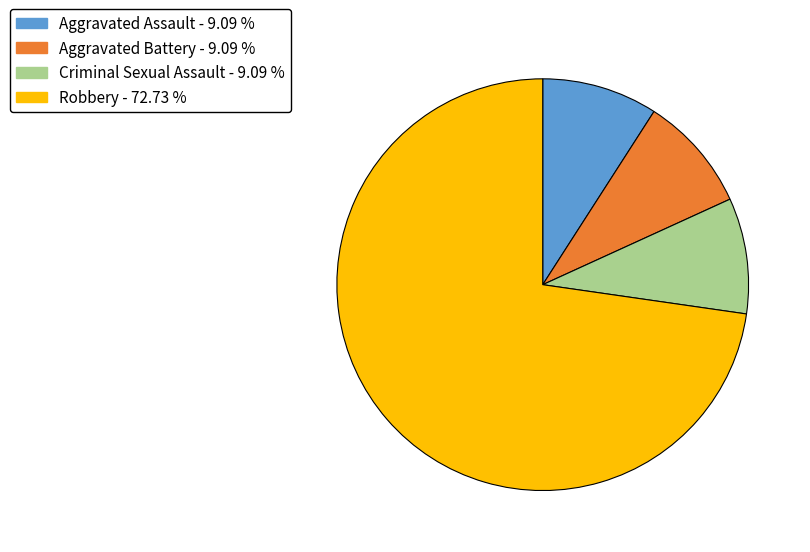

What is the ratio of the value at Aggravated Assault to the value at Aggravated Battery?

1.0